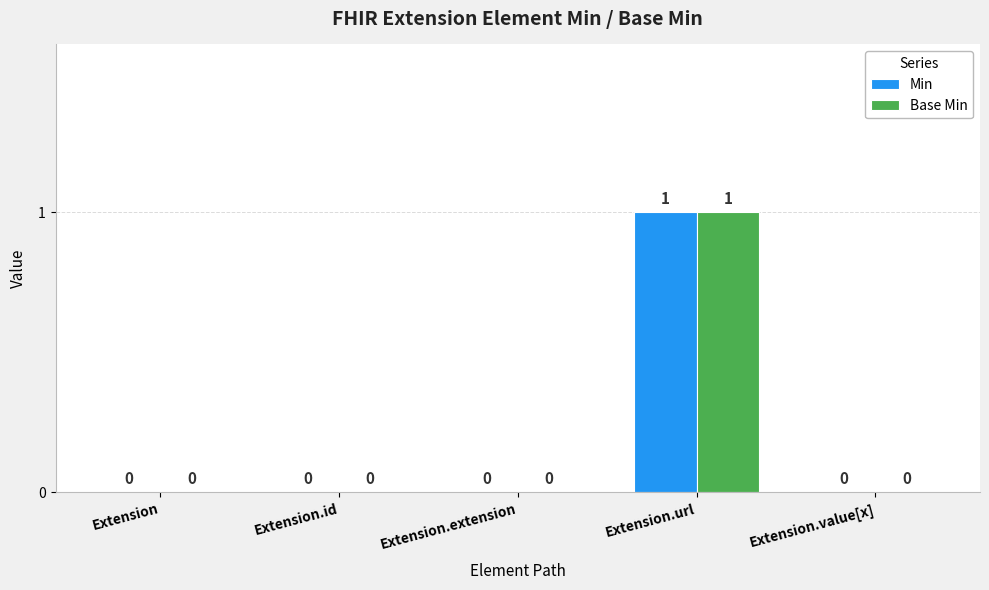

At which category does the chart reach its peak across all series?

Extension.url